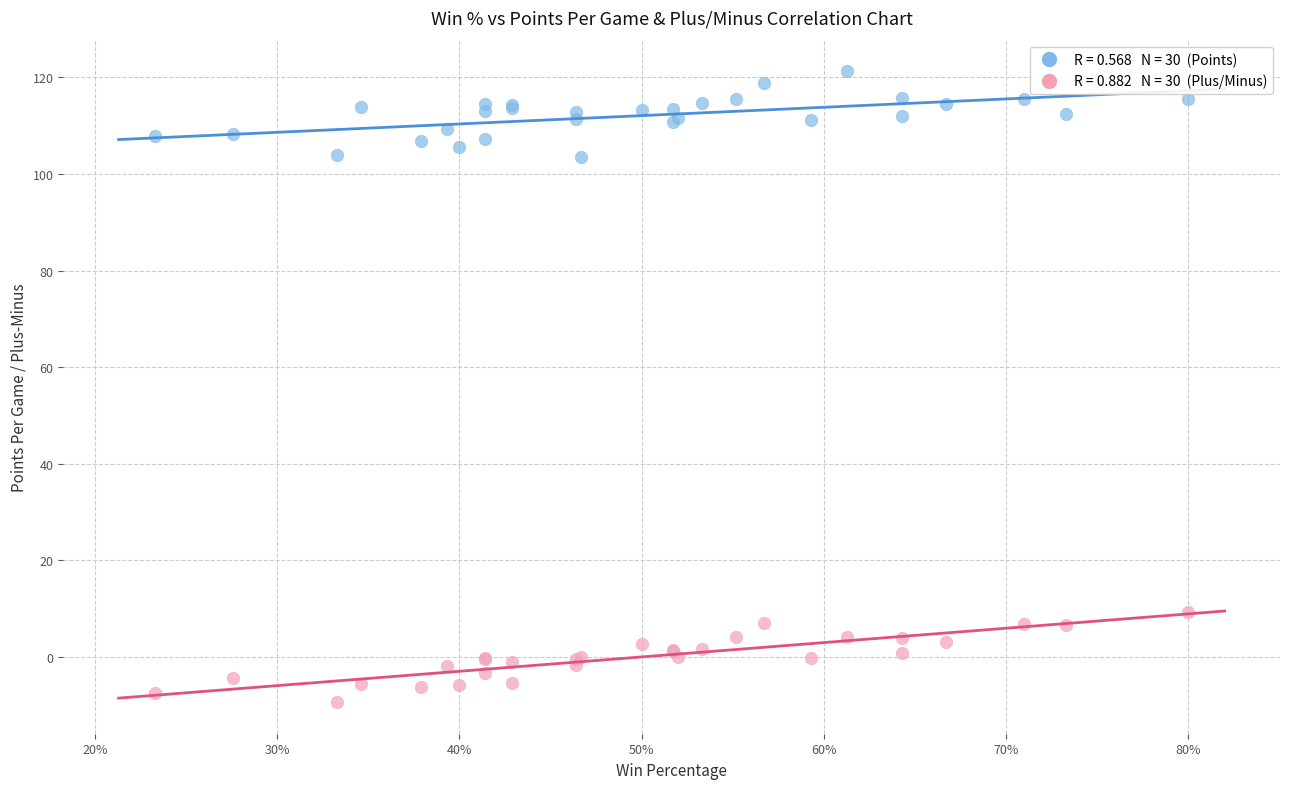

Across all series, what Y value is closest to 55?

9.2